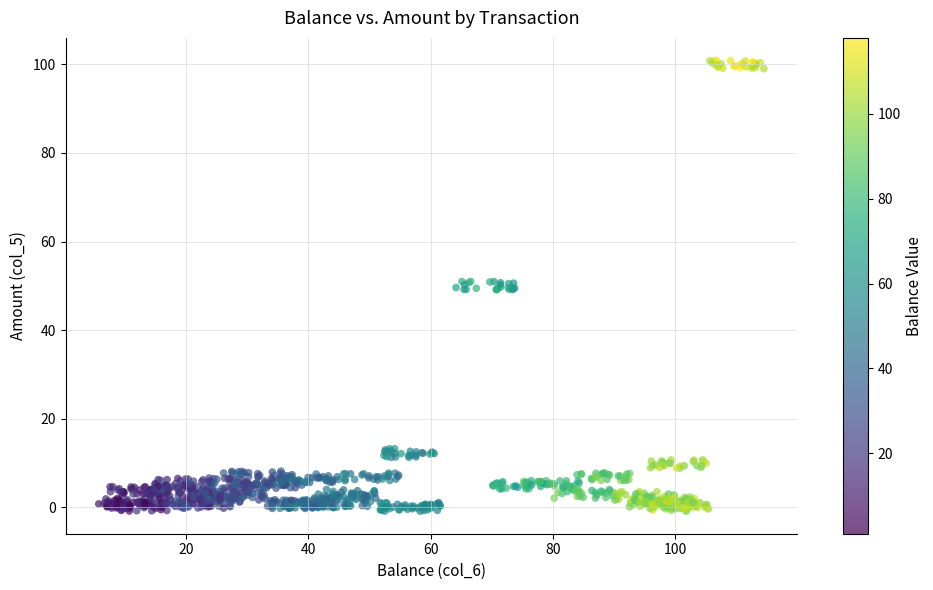

What is the range of X values (max minus min)?

108.8